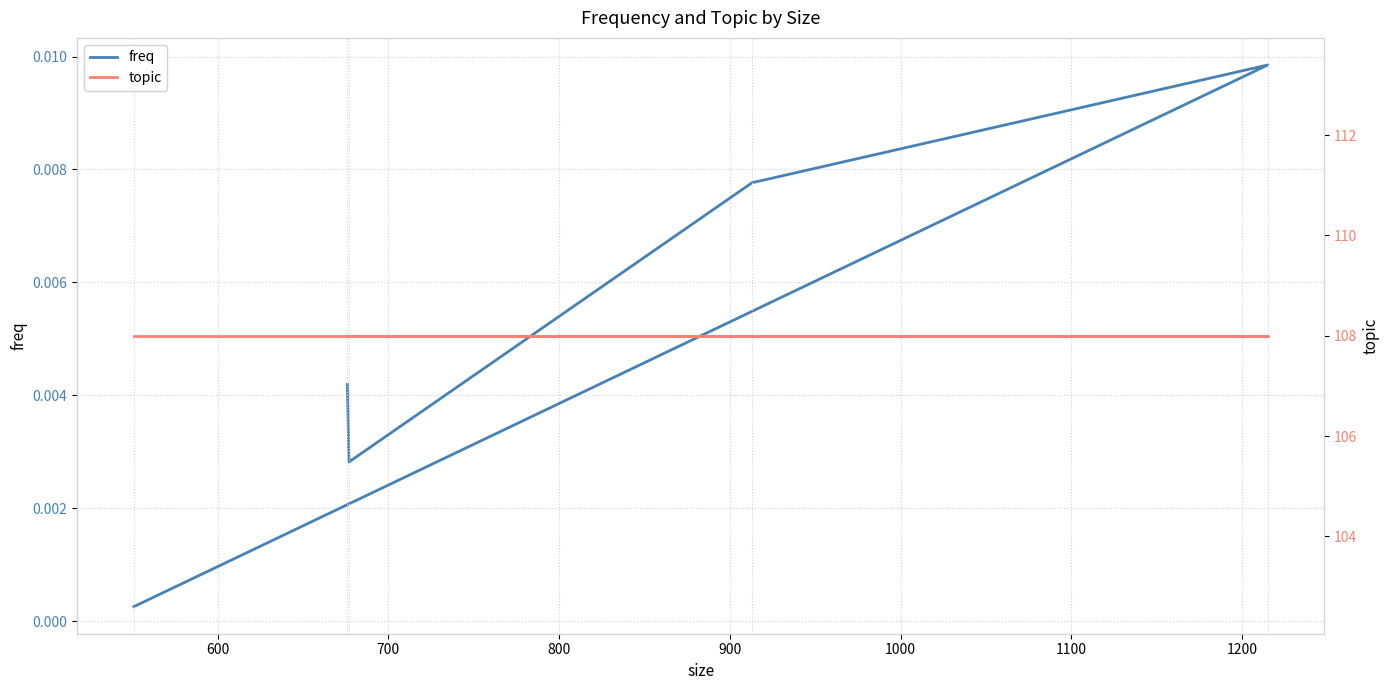

Reading left to right, list all the values displayed in this chart.

freq: 0.0	0.0	0.0	0.0	0.0
topic: 108.0	108.0	108.0	108.0	108.0